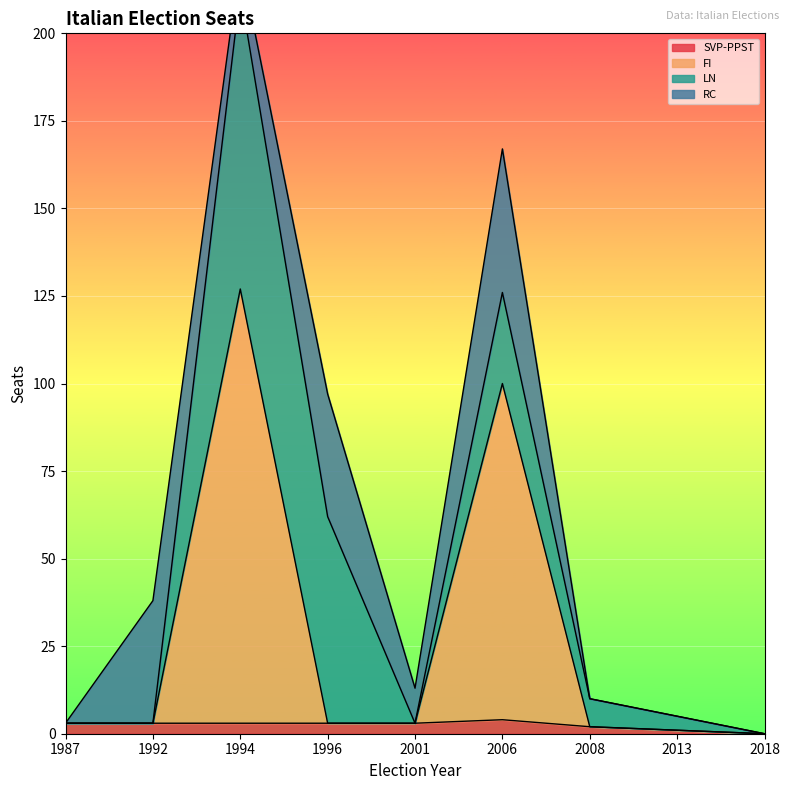

Is the value of FI at 1992 greater than the value of SVP-PPST at 1996?

No